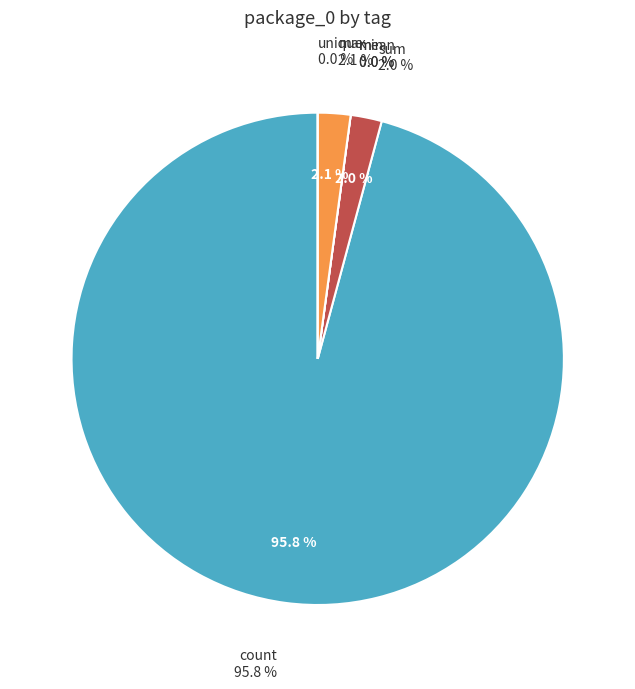

What is the largest slice in the pie chart?

count